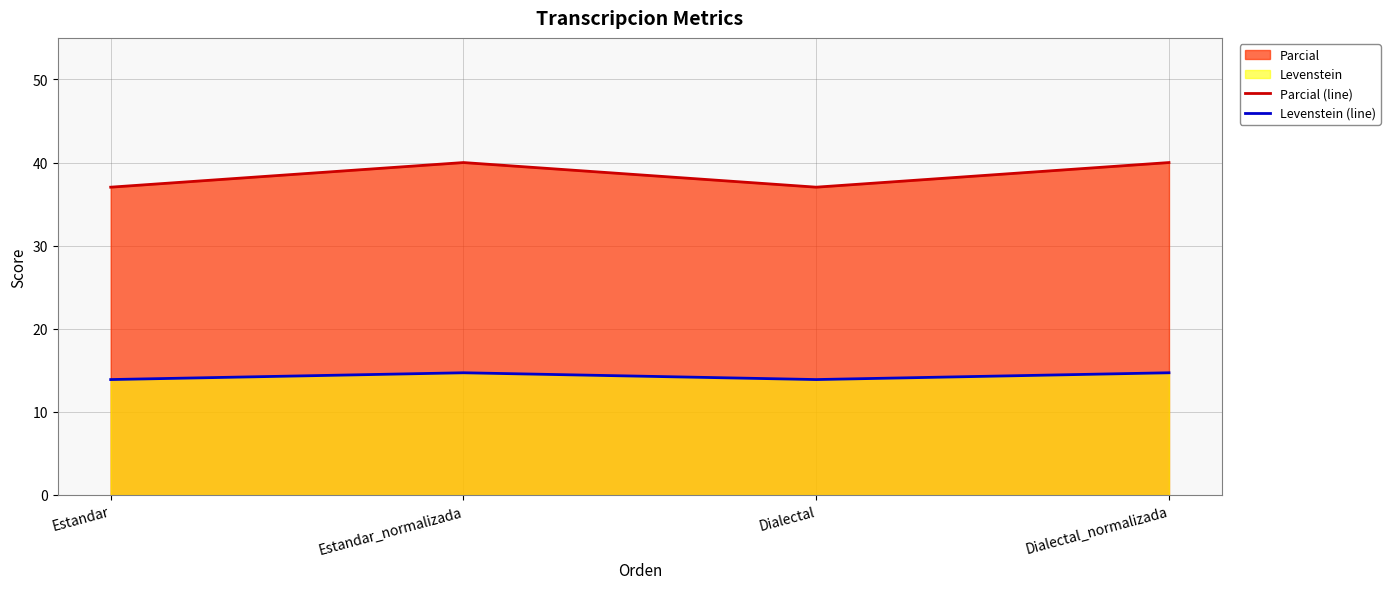

What is the minimum value shown in the chart?

13.9